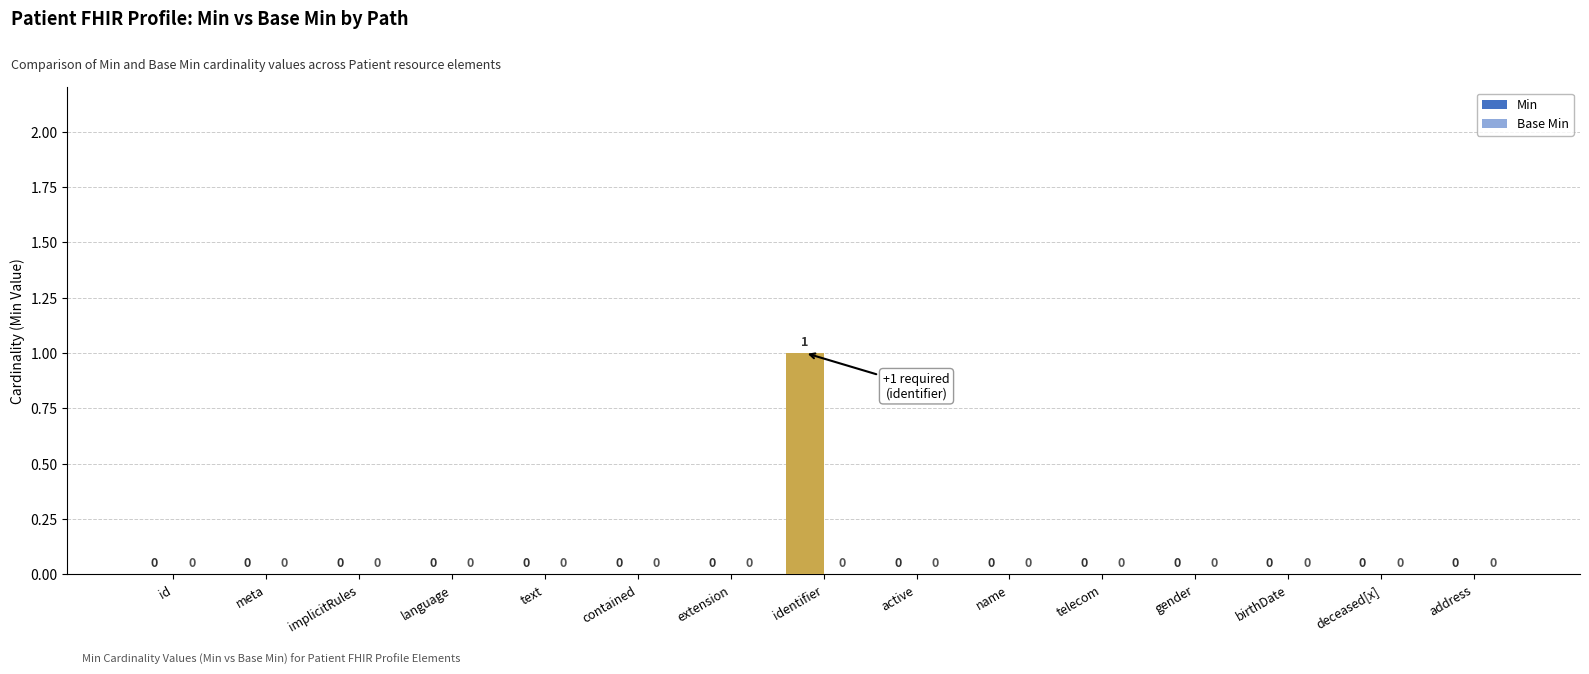

Reading left to right, extract all data points from this chart.

id=0	meta=0	implicitRules=0	language=0	text=0	contained=0	extension=0	identifier=1	active=0	name=0	telecom=0	gender=0	birthDate=0	deceased[x]=0	address=0